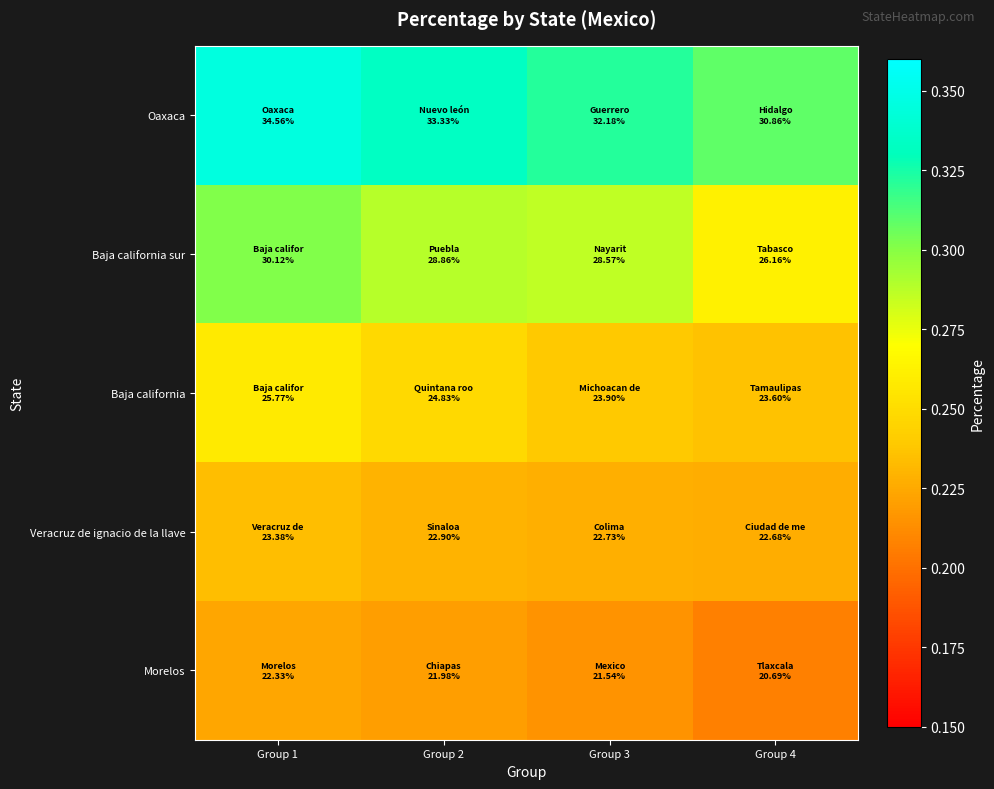

List the series in order of their peak value, lowest first.

Morelos, Veracruz de ignacio de la llave, Baja california, Baja california sur, Oaxaca